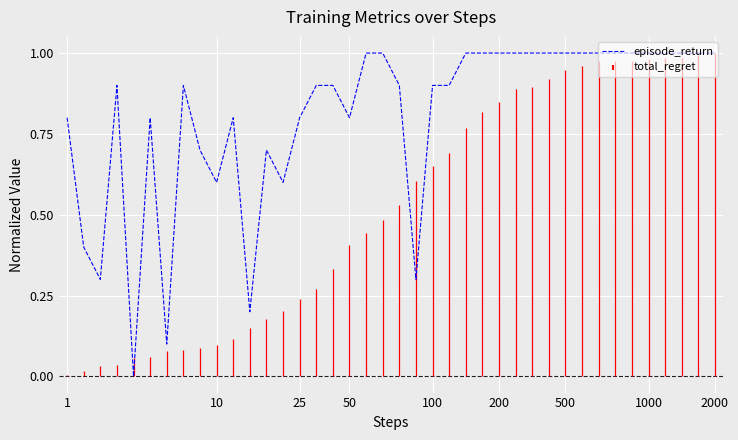

The episode_return series shows 1.0 at 500. True or false?

True